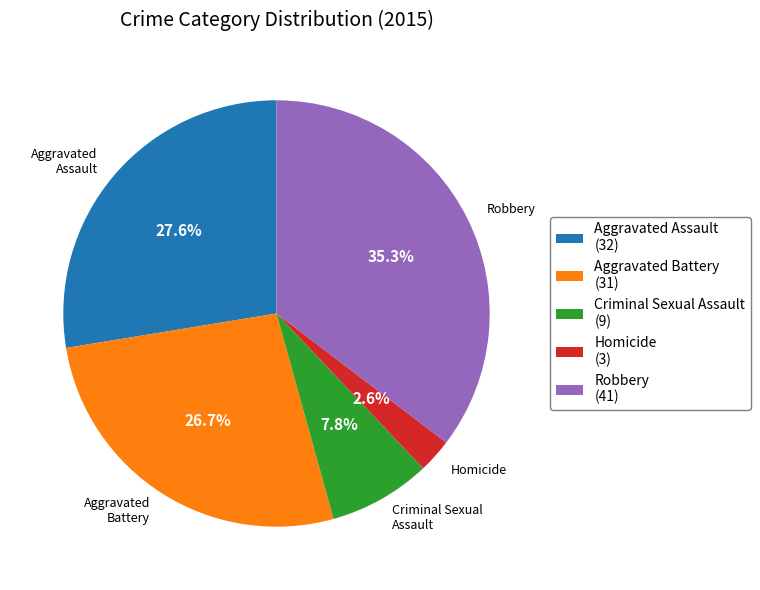

What percentage do Homicide and Robbery together represent?

37.9%